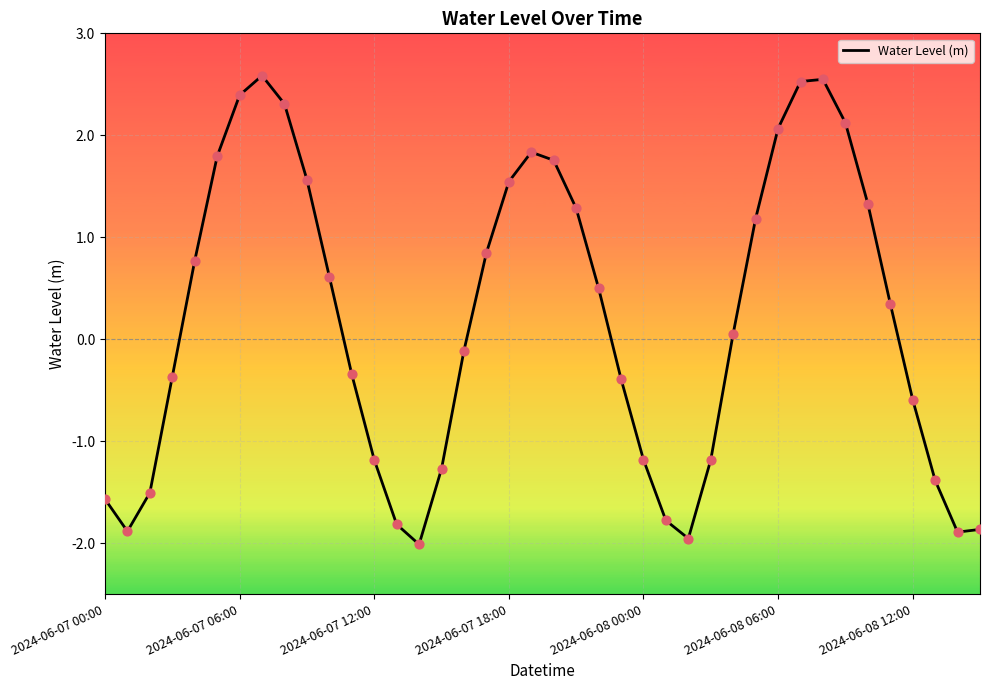

What is the minimum value shown in the chart?

-2.0